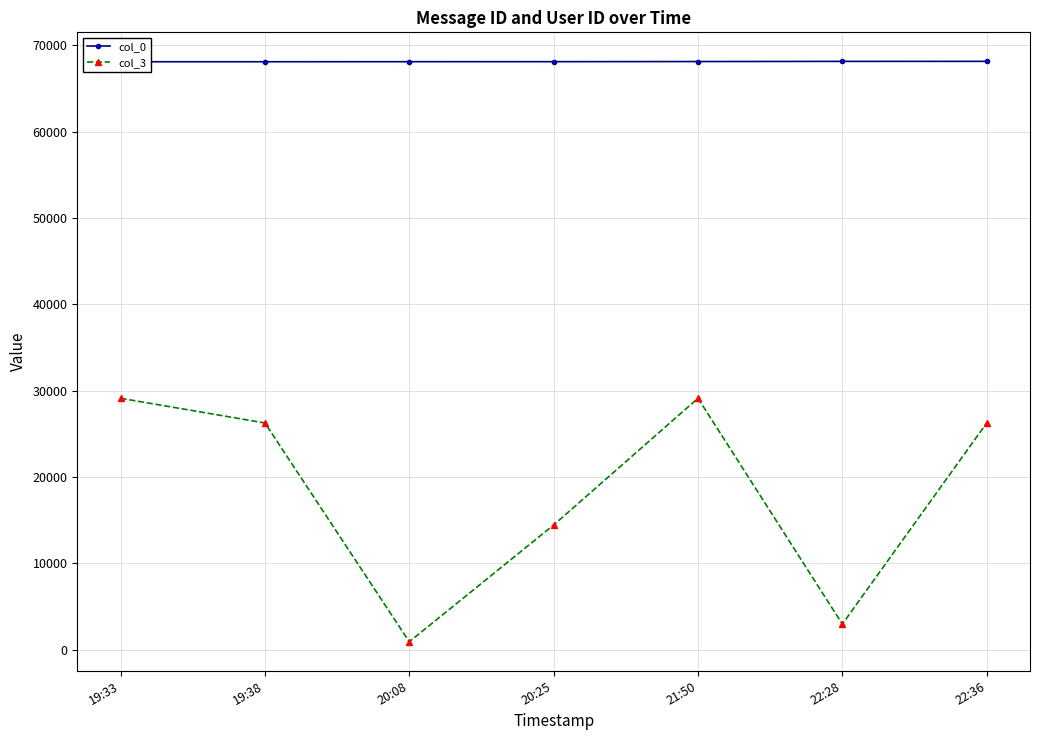

Is it true that col_3 equals 1490 at 20:08?

False